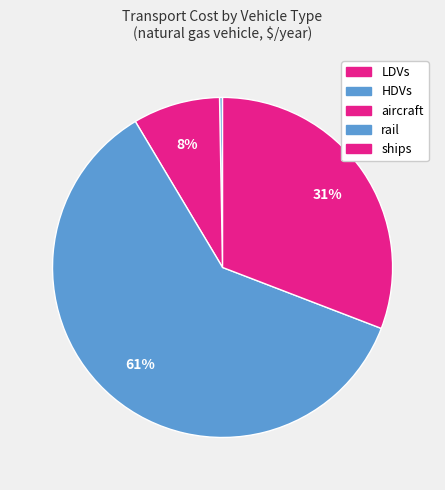

To the nearest percent, what percentage of the pie is ships?

31%